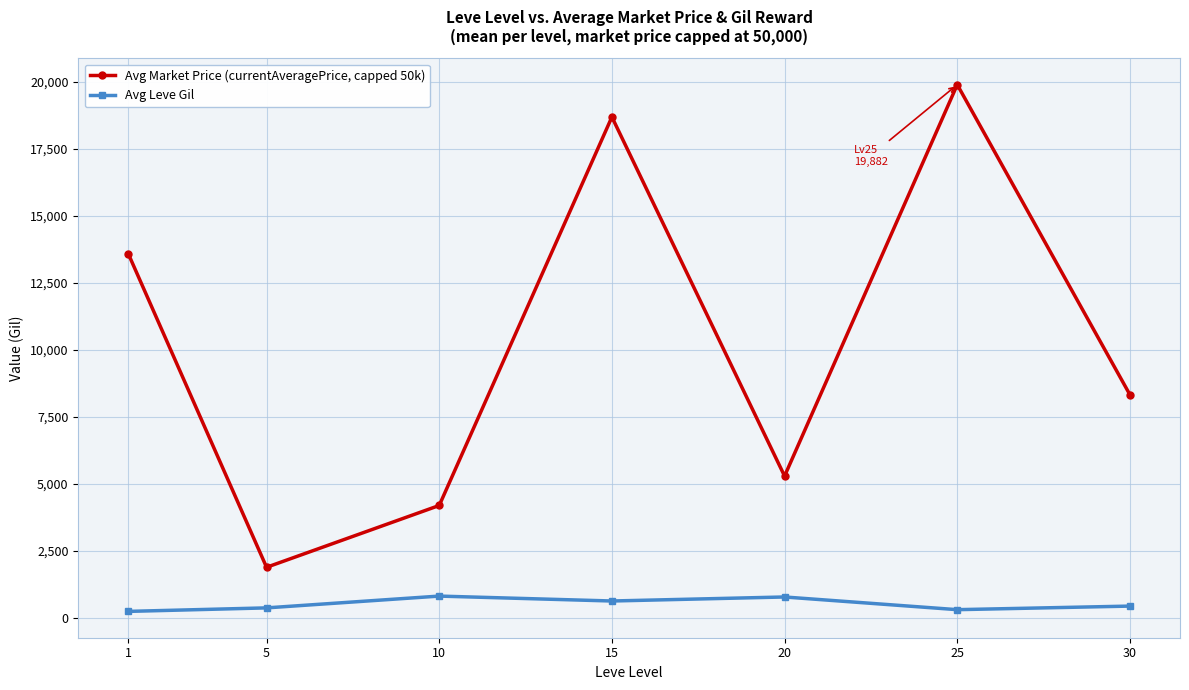

What is the greatest value displayed?

19882.2